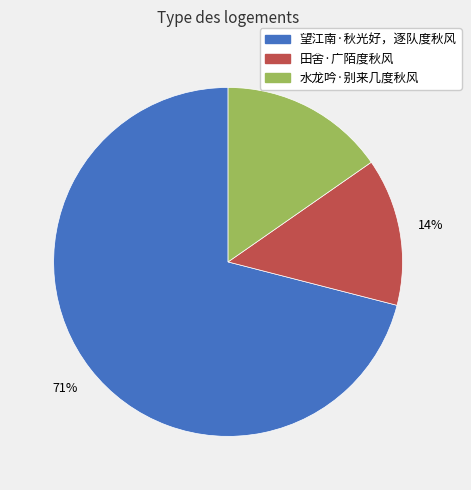

Is the sum of 望江南·秋光好，逐队度秋风 and 水龙吟·别来几度秋风 greater than half?

Yes